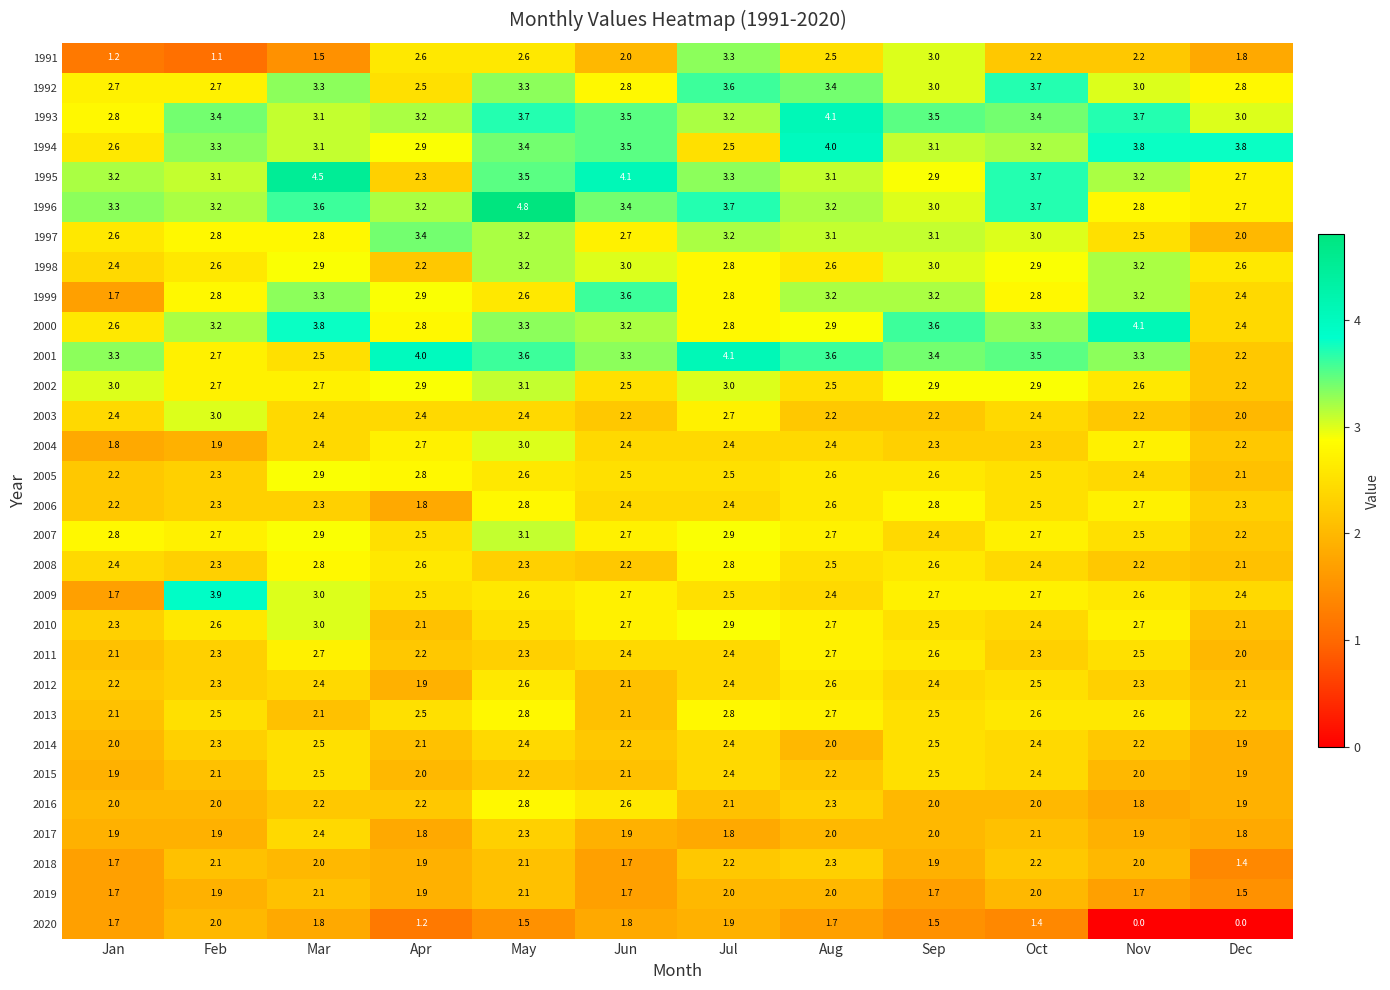

Is it true that 2009 equals 4.2 at Apr?

False